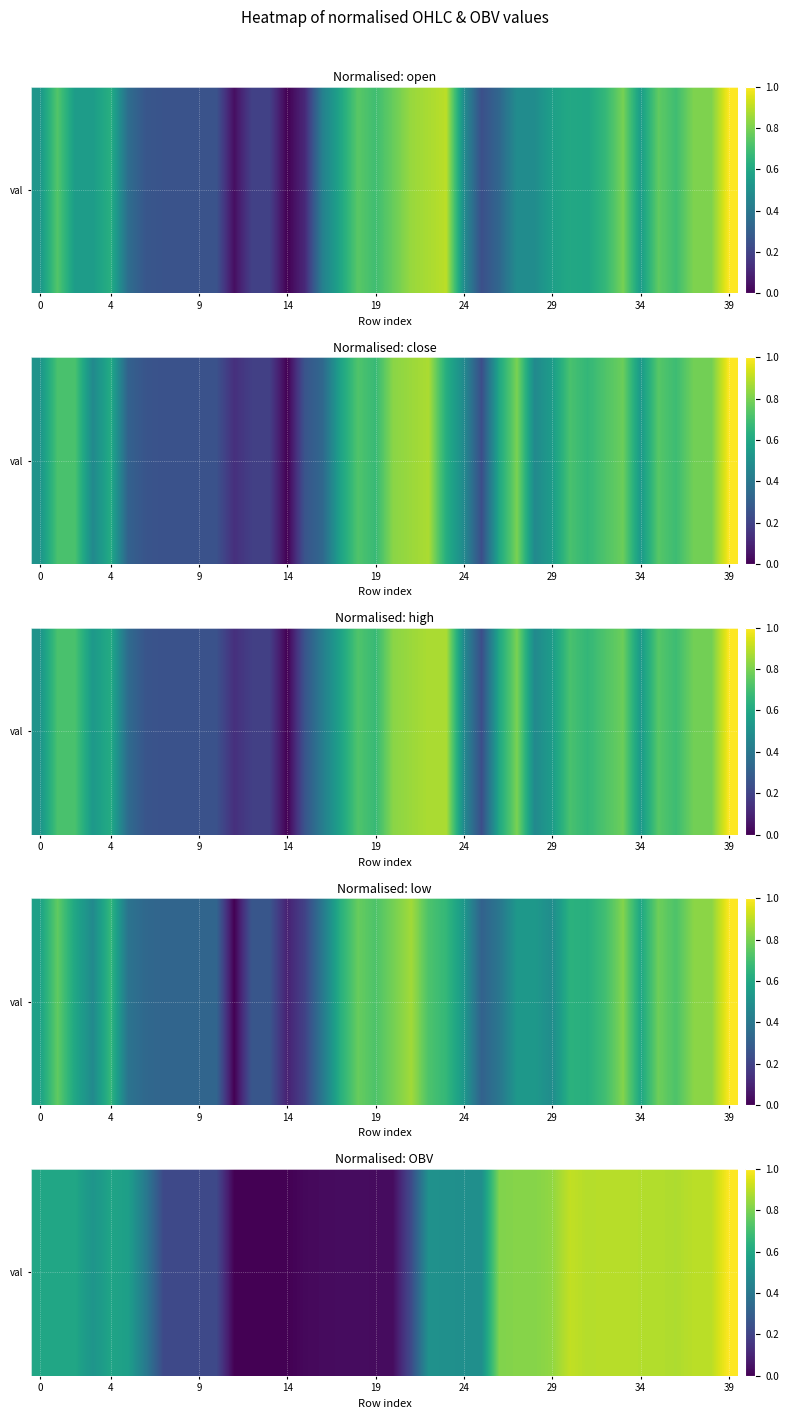

What is the greatest value displayed?

1.0